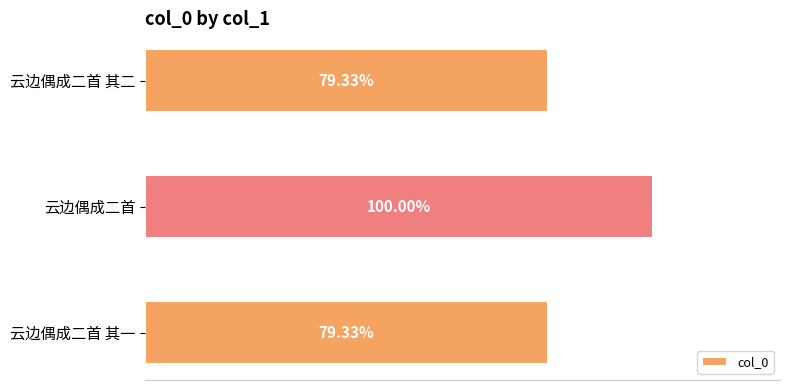

Does the chart contain any negative values?

No